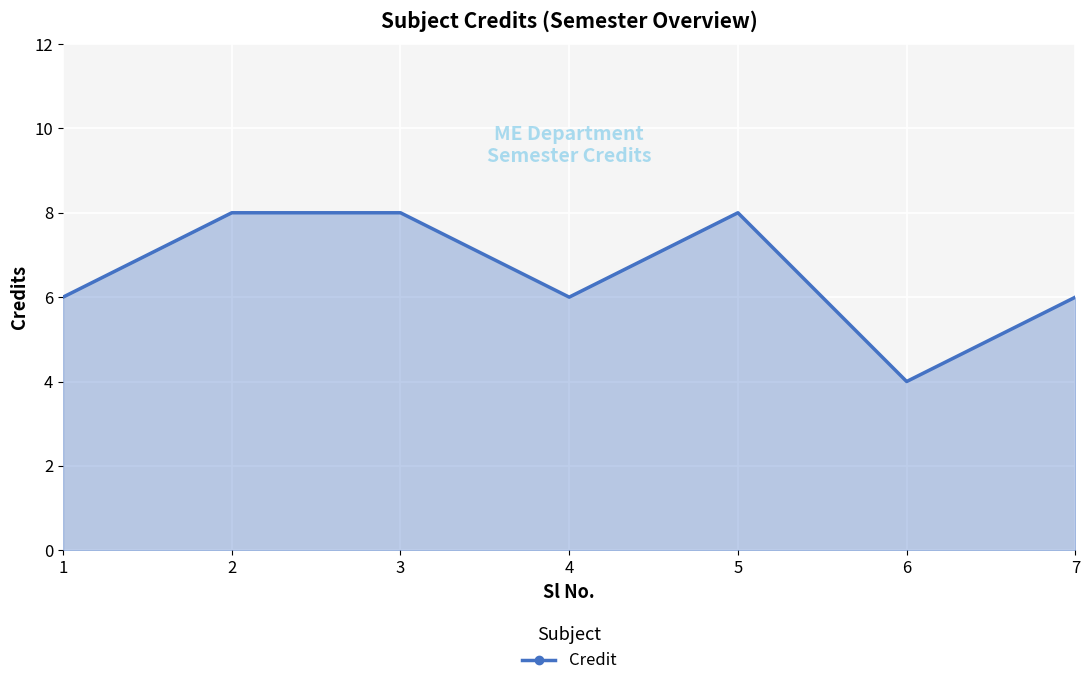

Count the number of data series in this chart.

1